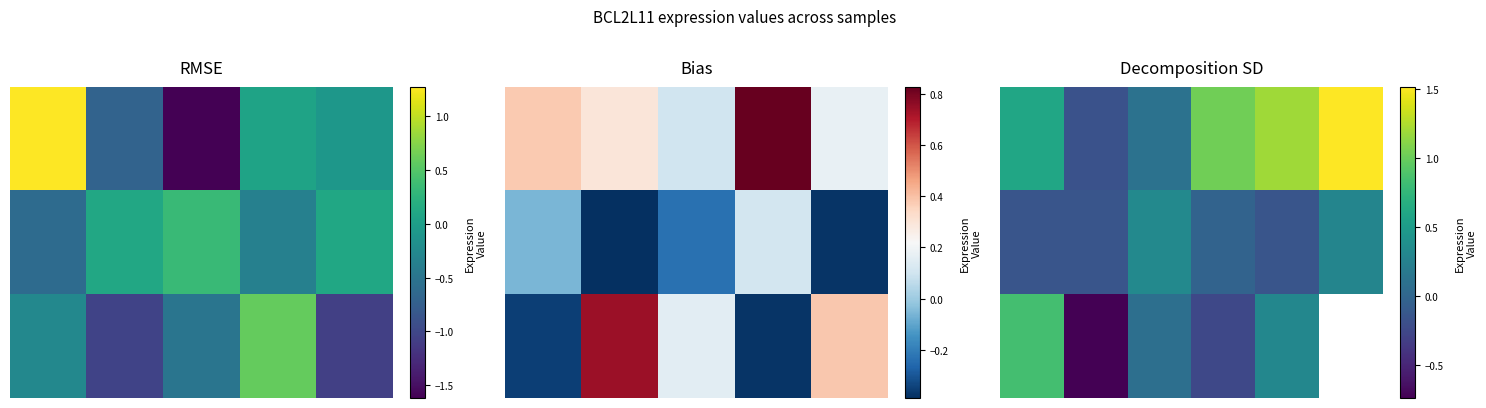

How many series are shown in this chart?

3